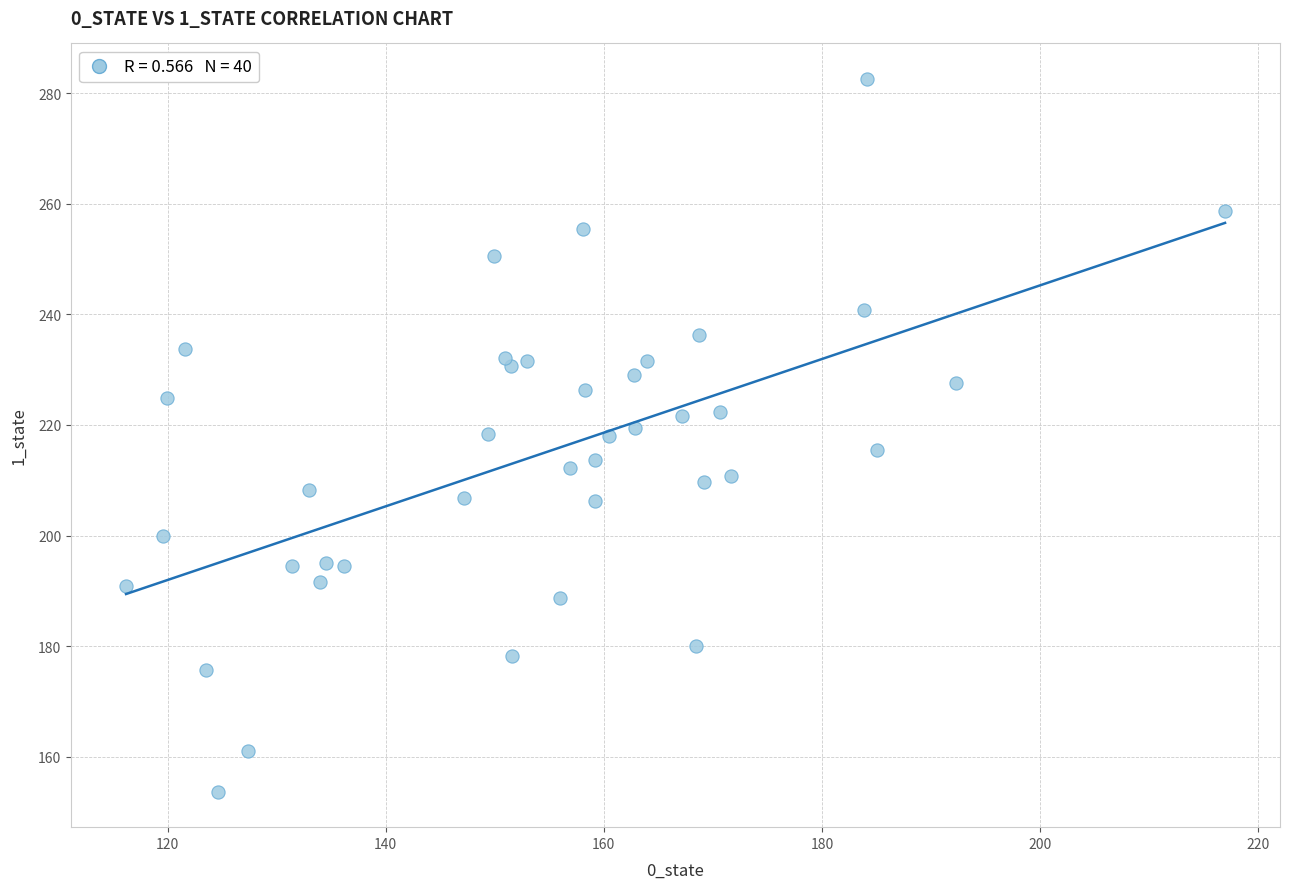

What is the range of X values (max minus min)?

100.8